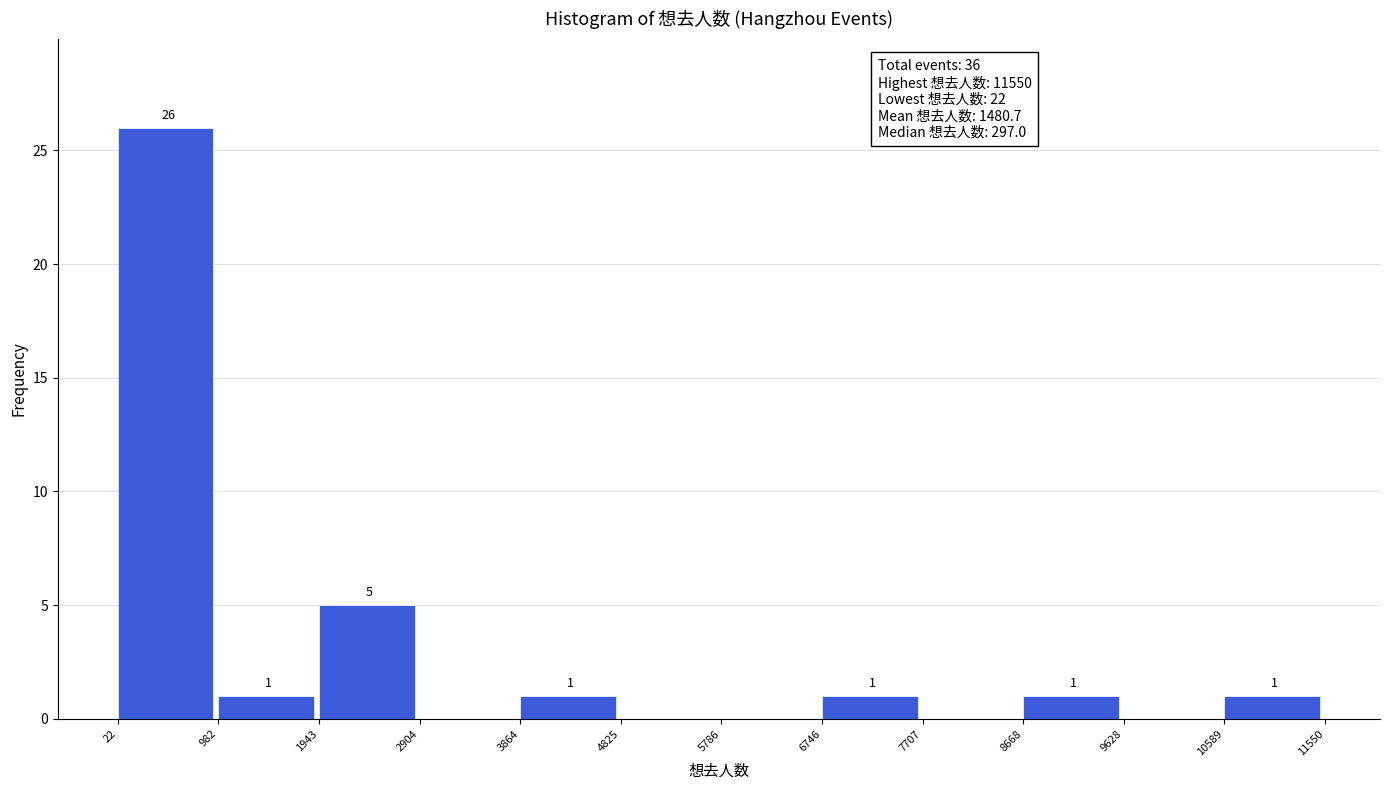

Which range on the x-axis has the tallest bar?

22 to 982